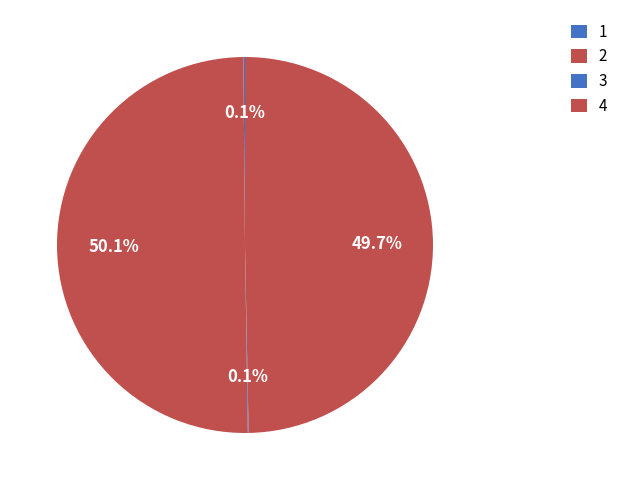

Rank the categories by value from highest to lowest.

2, 4, 1, 3